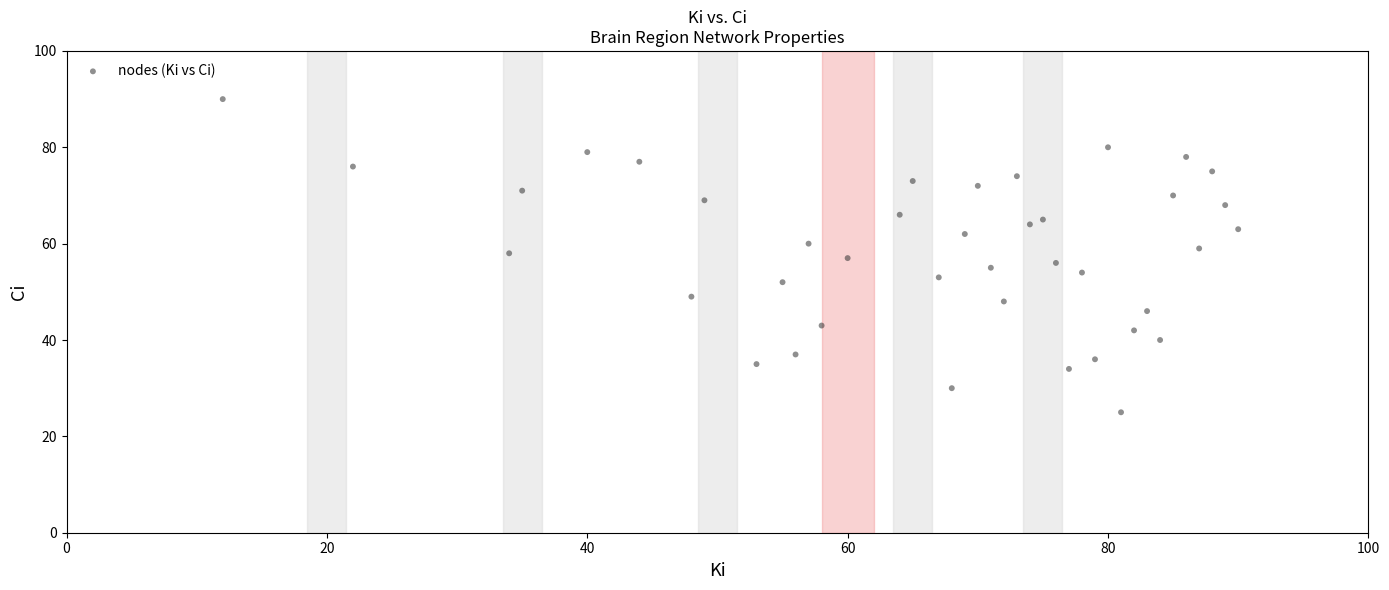

What is the range of X values (max minus min)?

78